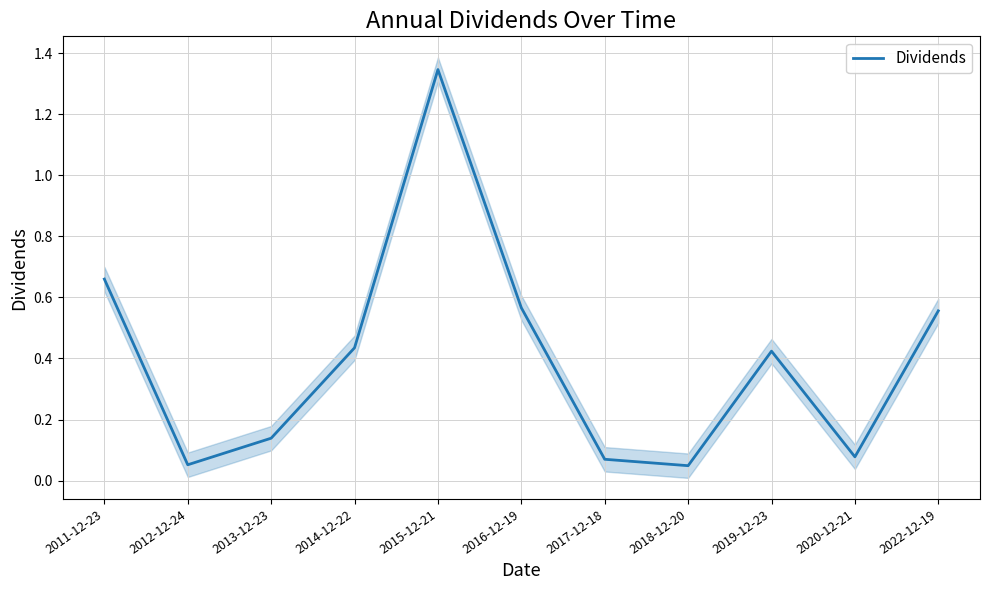

Where is the data nearest to the value 0?

2018-12-20